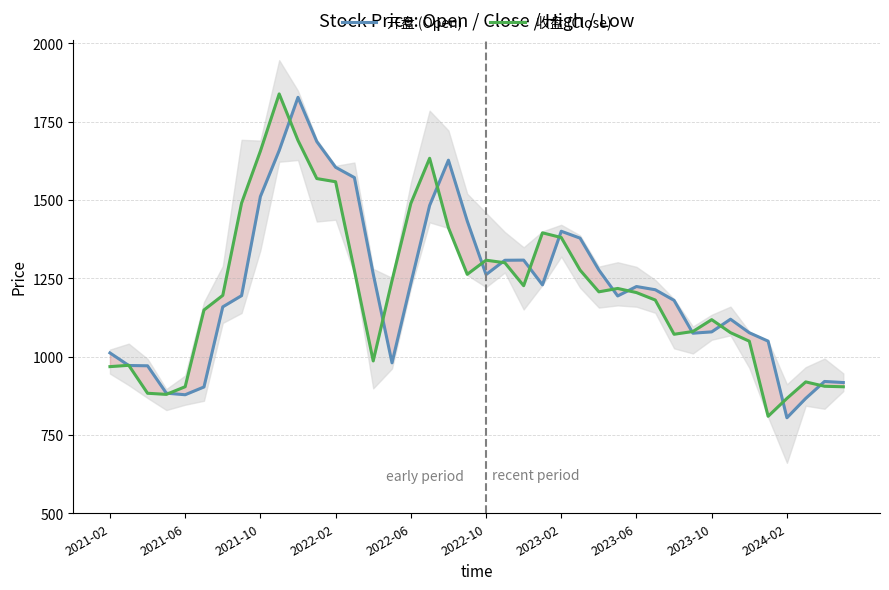

Is it true that 收盘 (Close) equals 1689.7 at 10?

True